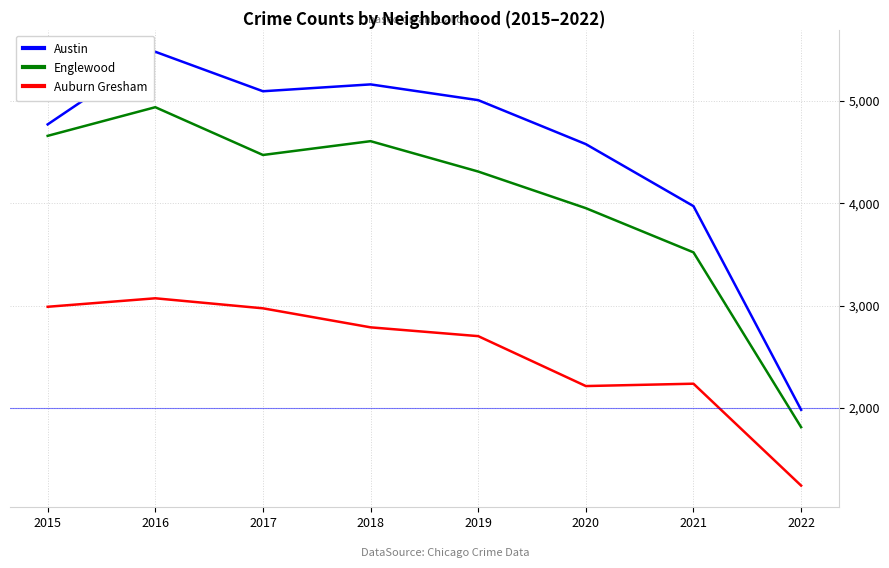

Where is the first local maximum for Austin?

2016